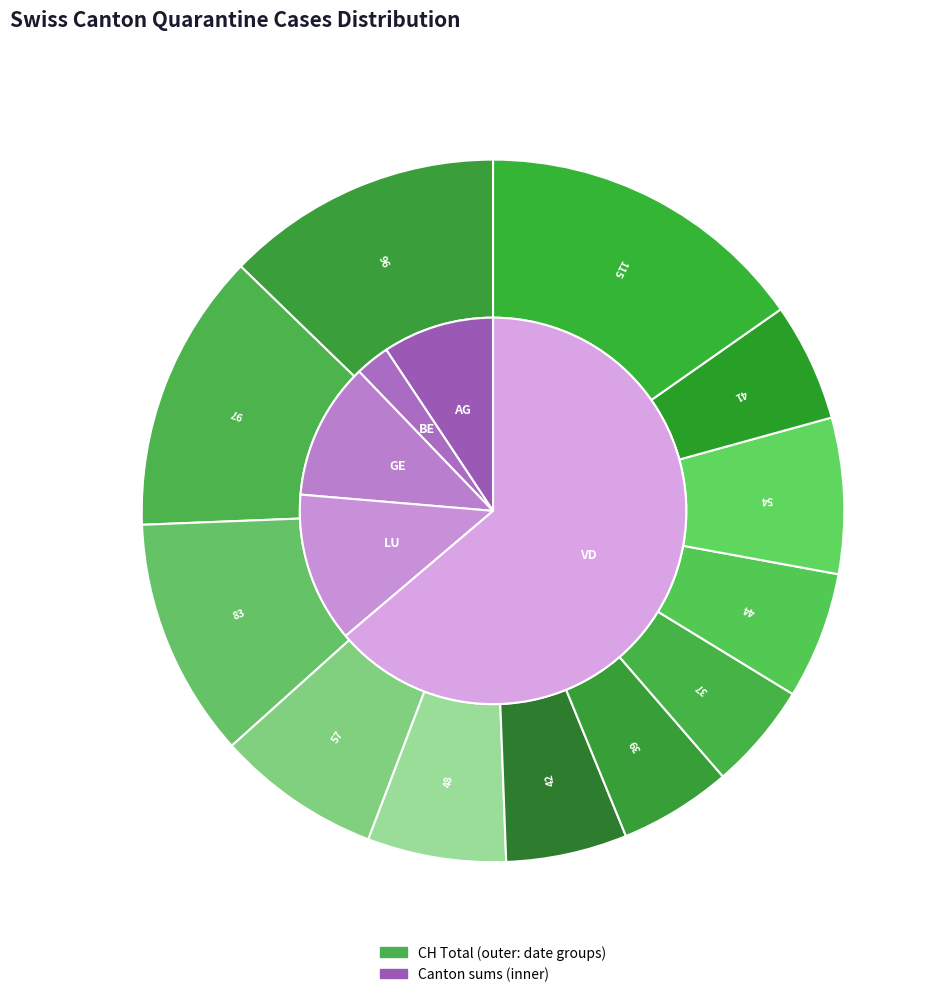

True or false: 2020-06-25 accounts for 15% of the total.

False